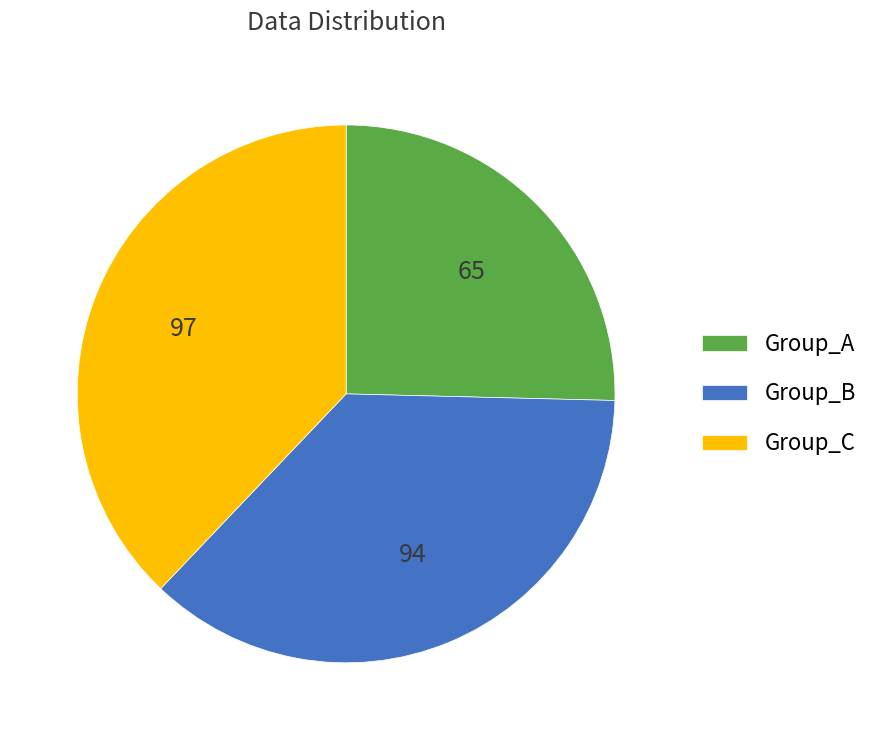

Which has a higher value, Group_A or Group_C?

Group_C